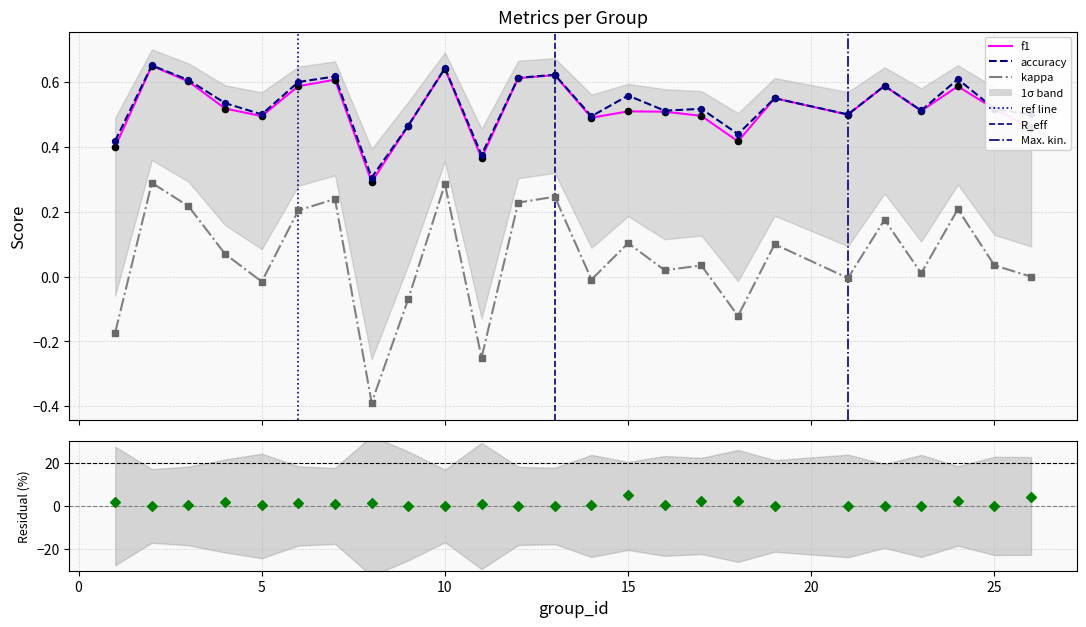

Which series has the widest spread of Y values?

kappa